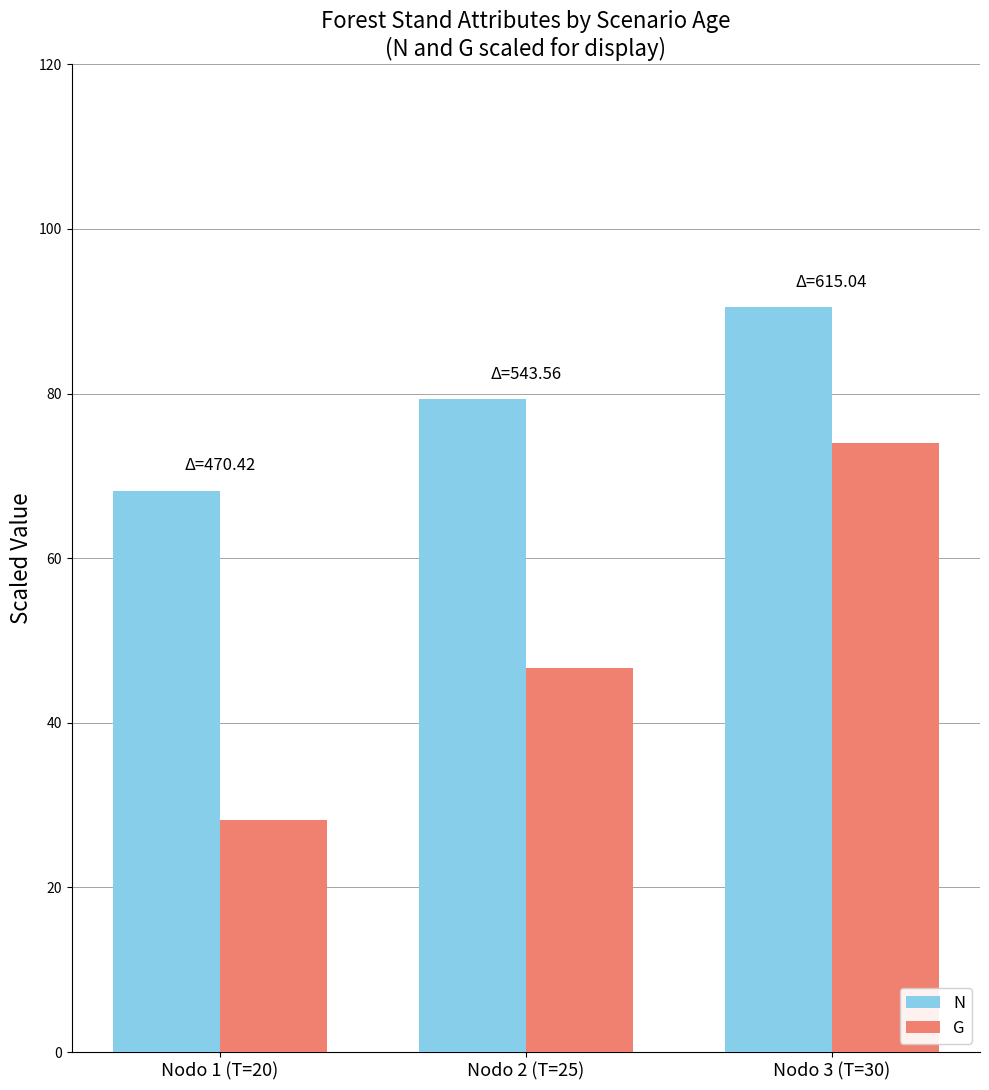

The value of G at Nodo 2 (T=25) is 46.6. True or false?

True